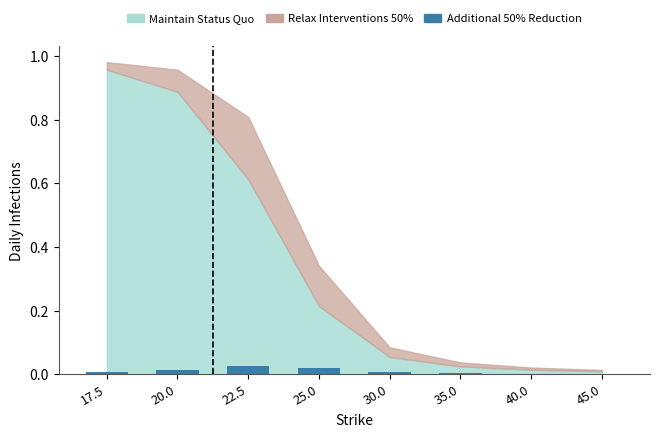

True or false: the data shows 0.0 at 22.5.

True